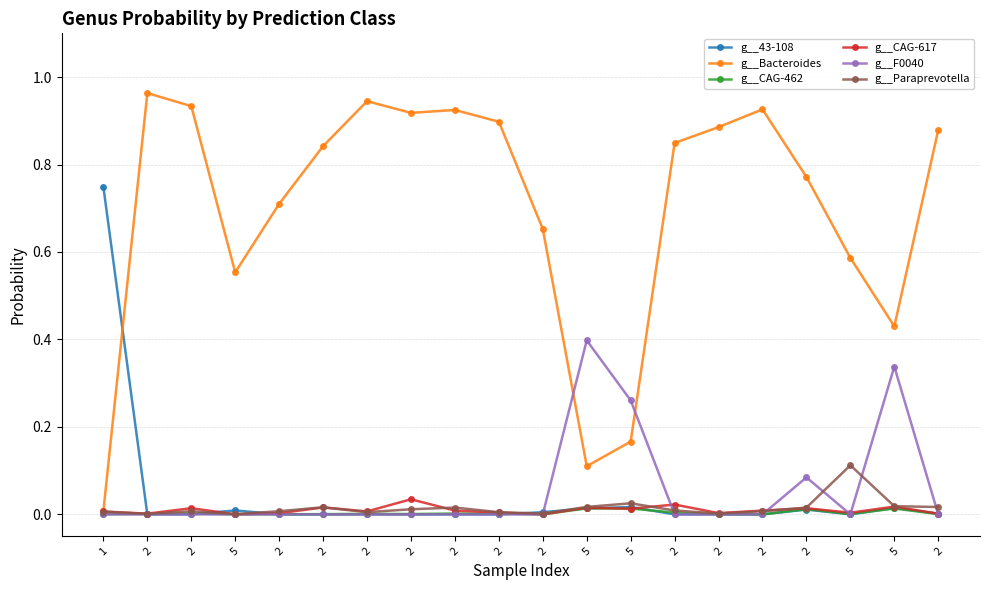

Which category has the lowest value in the g__CAG-462 series?

2